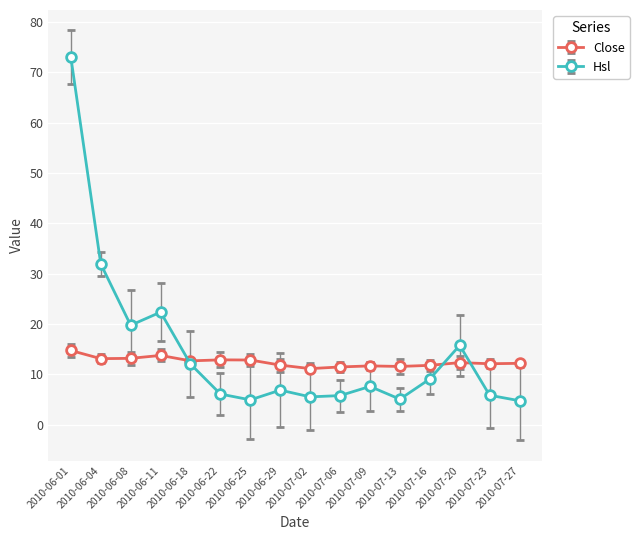

What is the greatest value displayed?

73.0